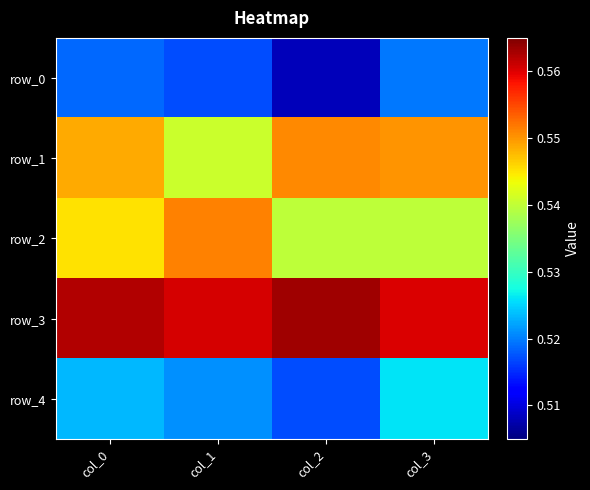

Reading left to right, what are all the values shown in this chart?

row_0: 0.5	0.5	0.5	0.5
row_1: 0.5	0.5	0.6	0.6
row_2: 0.5	0.6	0.5	0.5
row_3: 0.6	0.6	0.6	0.6
row_4: 0.5	0.5	0.5	0.5